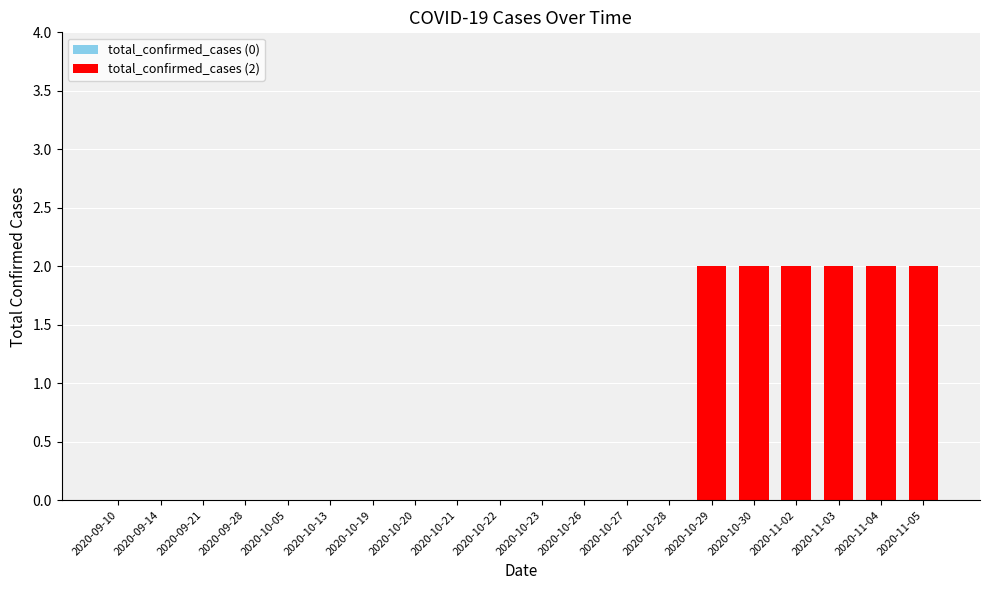

What is the sum of all values?

12